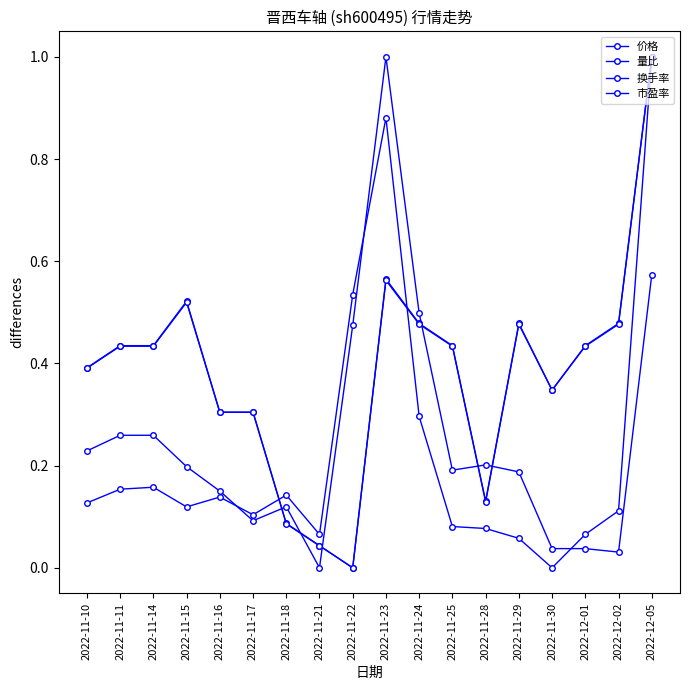

Is this an area chart (filled region under the line)?

No